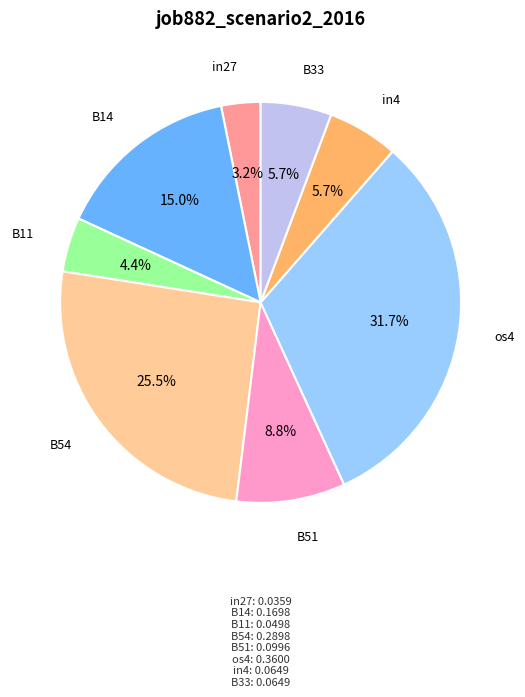

Is there any slice that represents more than half of the pie?

No